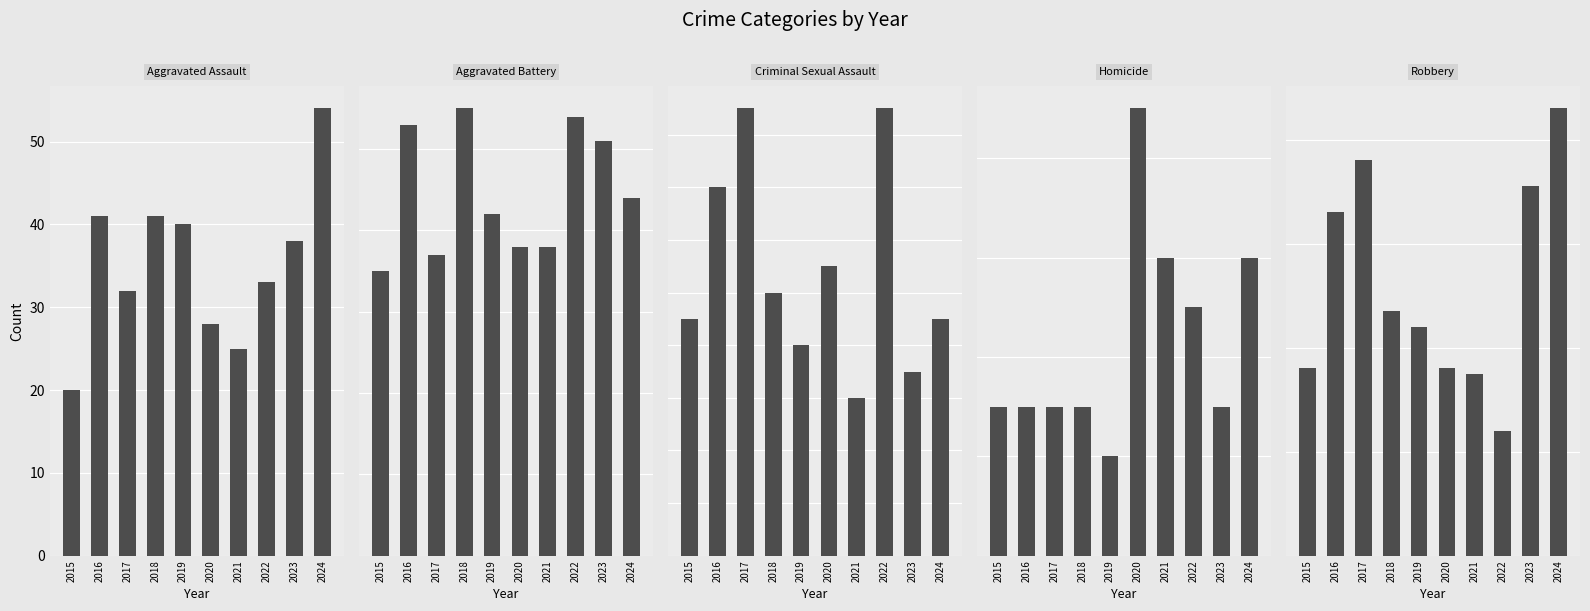

Read the Criminal Sexual Assault value at 2019.

8